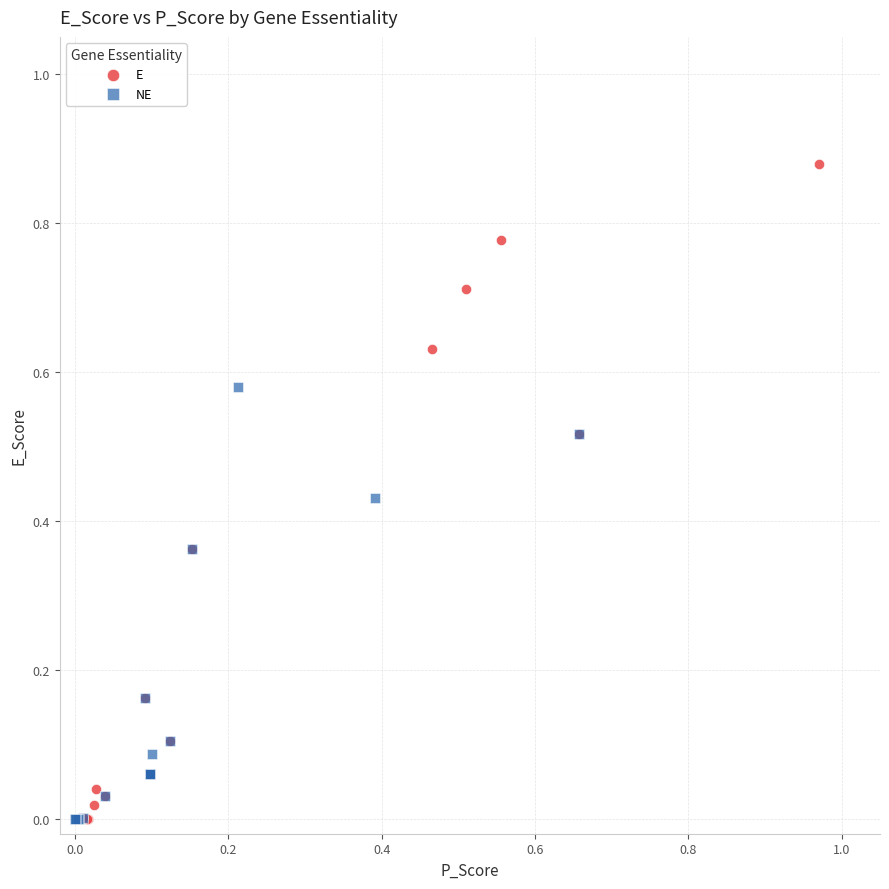

Which series has the largest Y range (max minus min)?

E